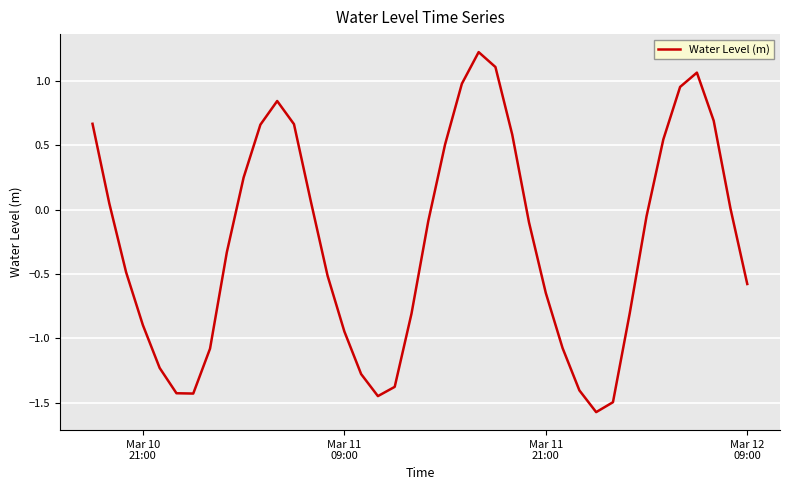

What is the maximum value shown in the chart?

1.2